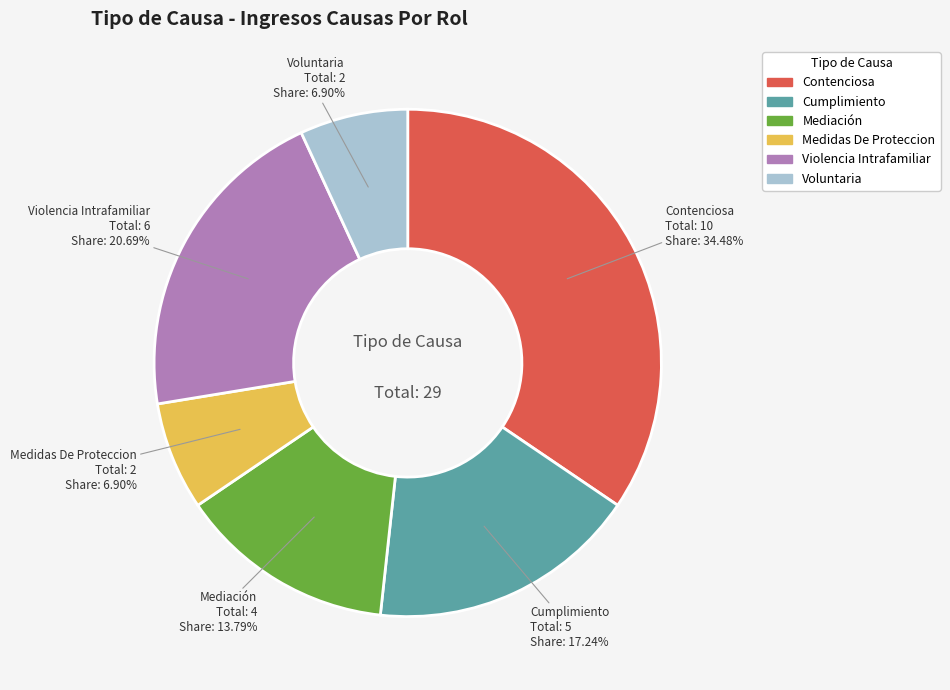

Which slice is the largest?

Contenciosa